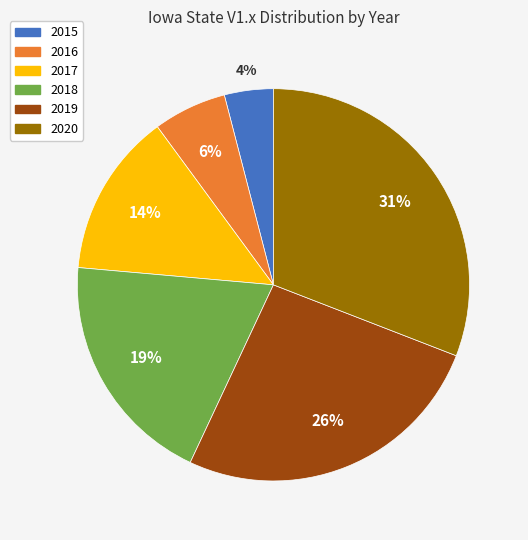

Count the number of slices in the pie.

6